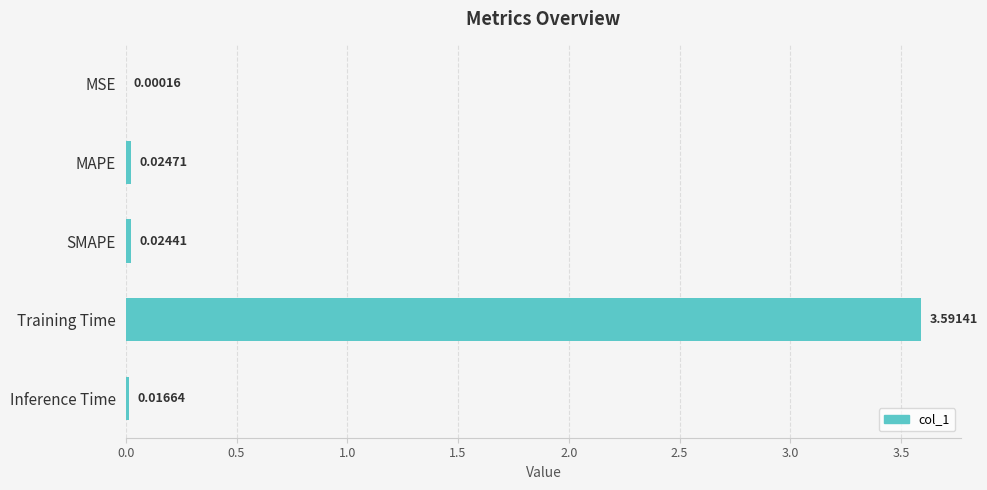

What is the change in value from MAPE to Training Time?

+3.6